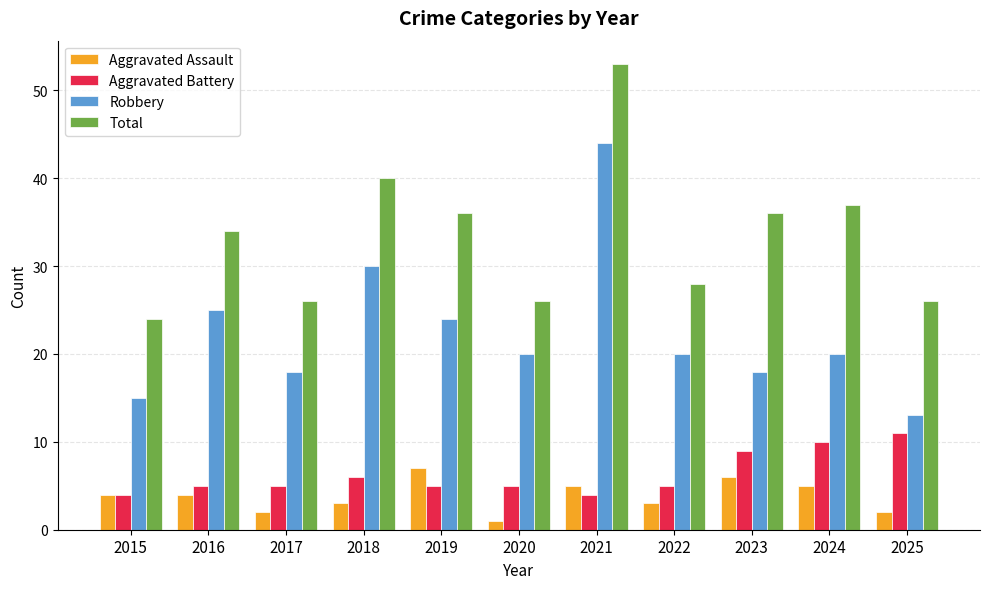

Count the Aggravated Battery values in the range 5 to 9.

7